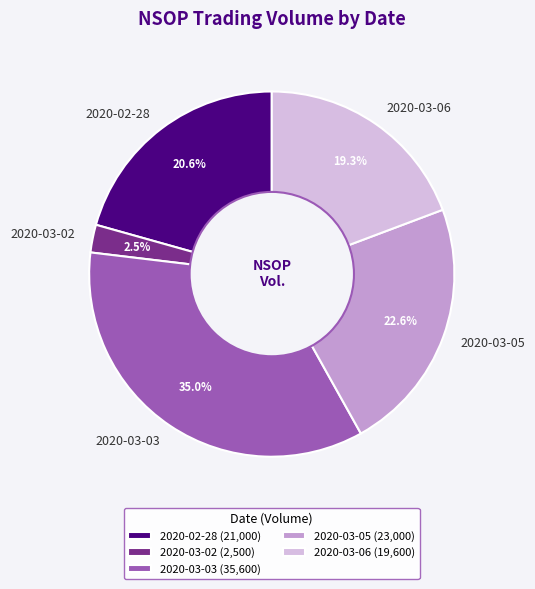

Is there any slice that represents more than half of the pie?

No